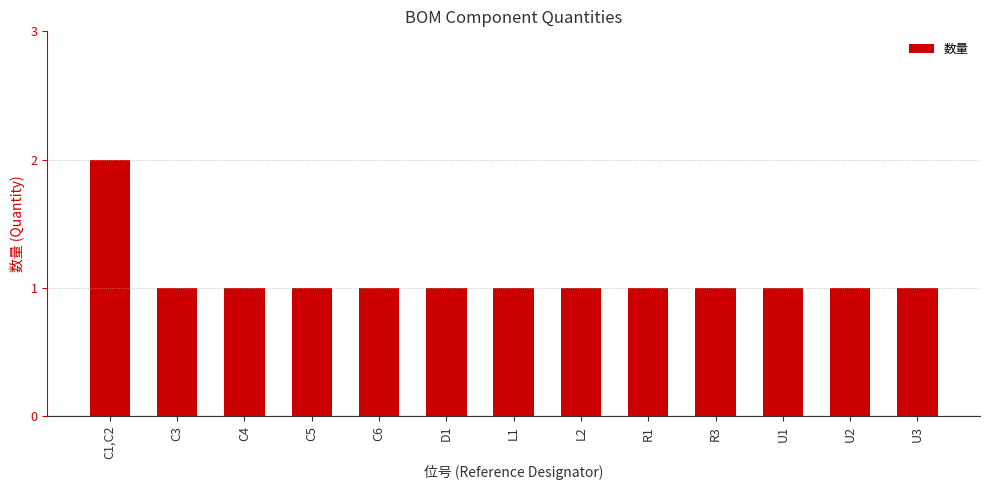

Does the chart contain stacked bars?

No